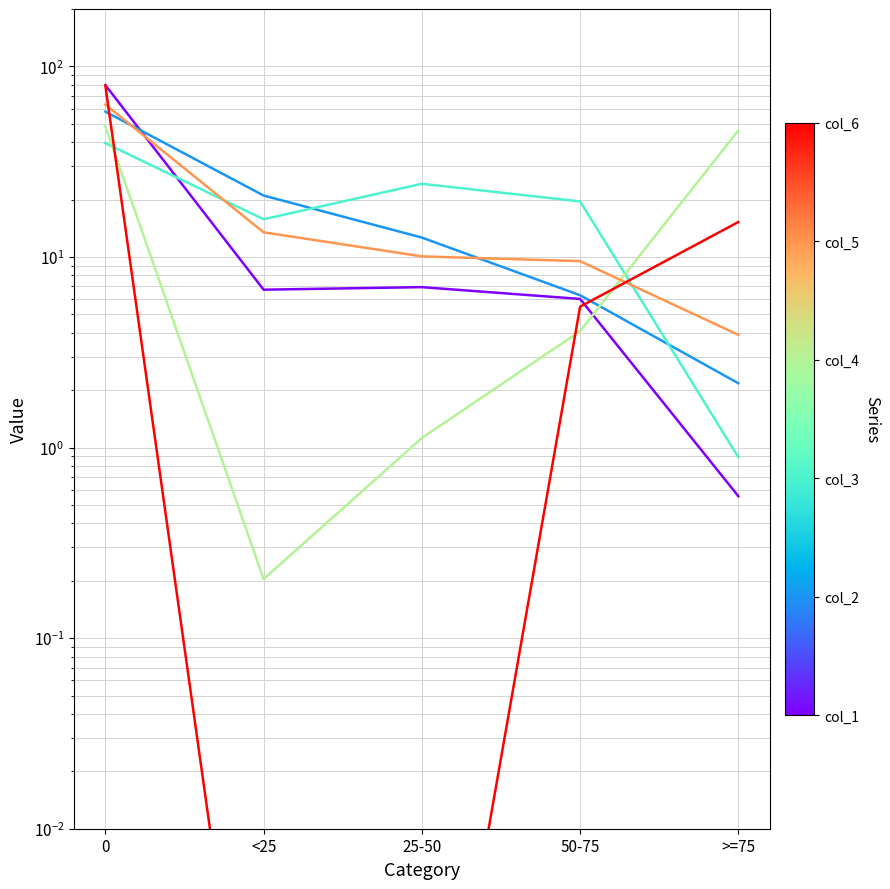

Which series changed the most between 50-75 and >=75?

col_4